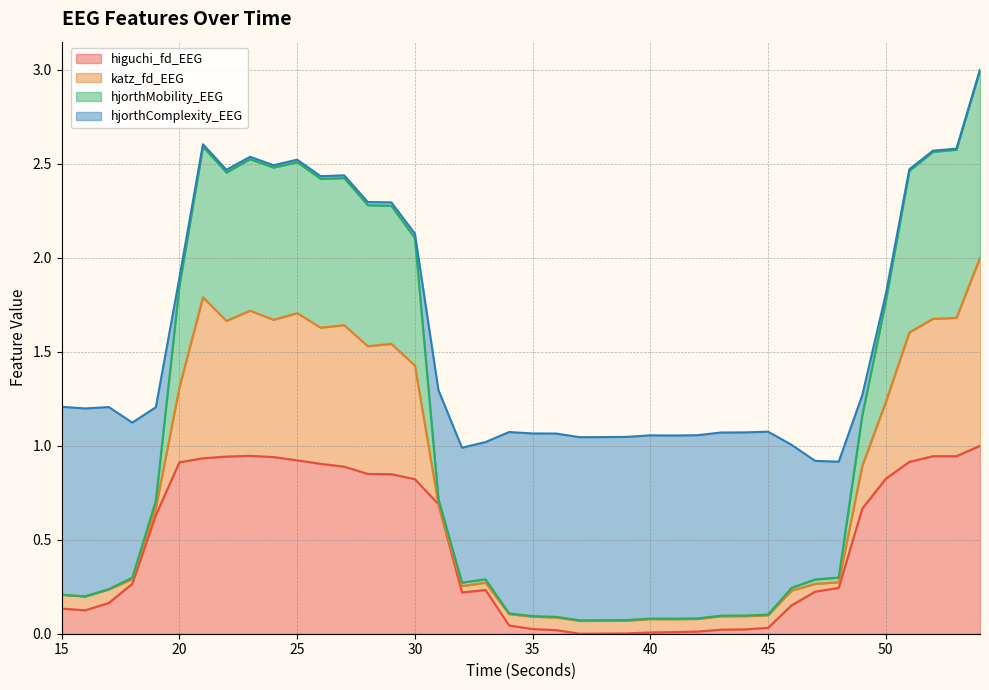

List the labels in order of higuchi_fd_EEG value, largest first.

54, 23, 52, 53, 22, 24, 21, 25, 51, 20, 26, 27, 28, 29, 50, 30, 31, 49, 19, 18, 48, 33, 47, 32, 17, 46, 15, 16, 34, 45, 35, 44, 43, 36, 42, 41, 40, 39, 38, 37